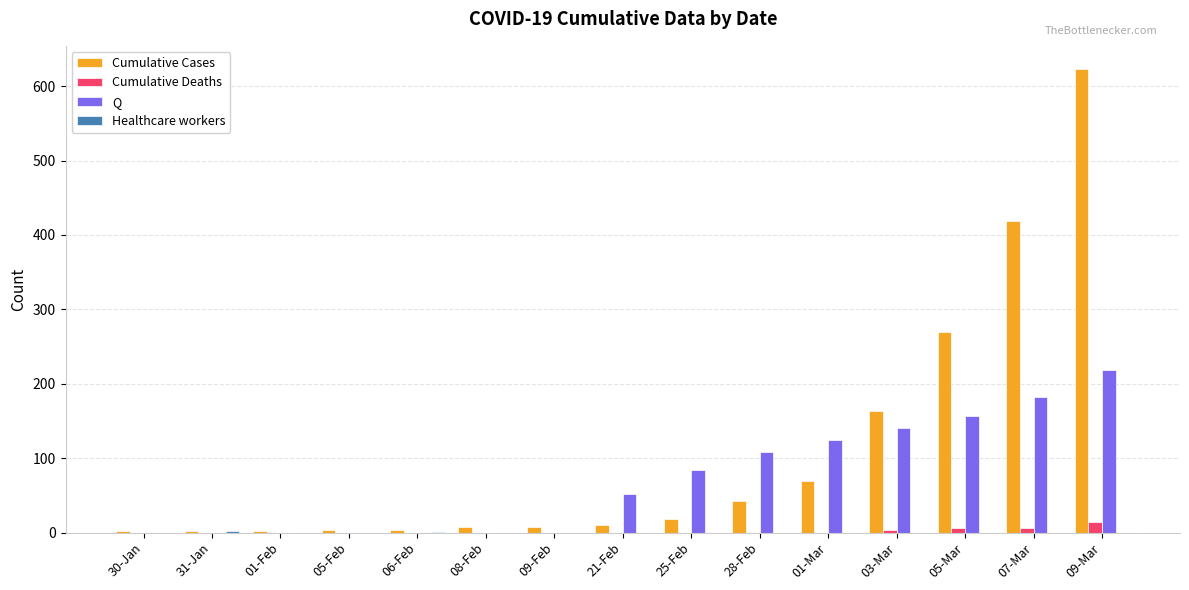

Which series has the largest total across all categories?

Cumulative Cases